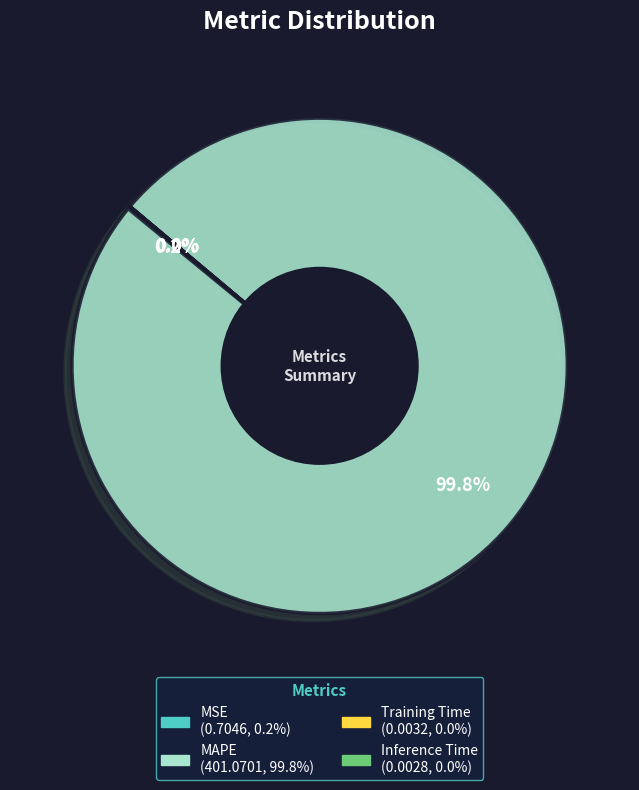

What is the majority slice?

MAPE